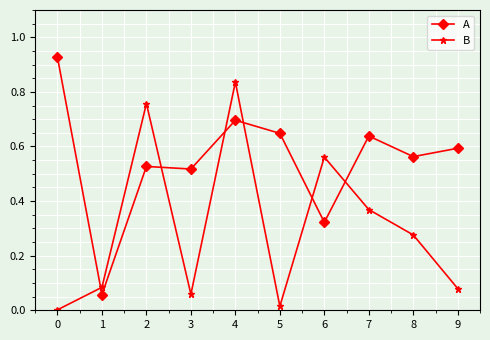

Which series changed the most between 5 and 8?

B